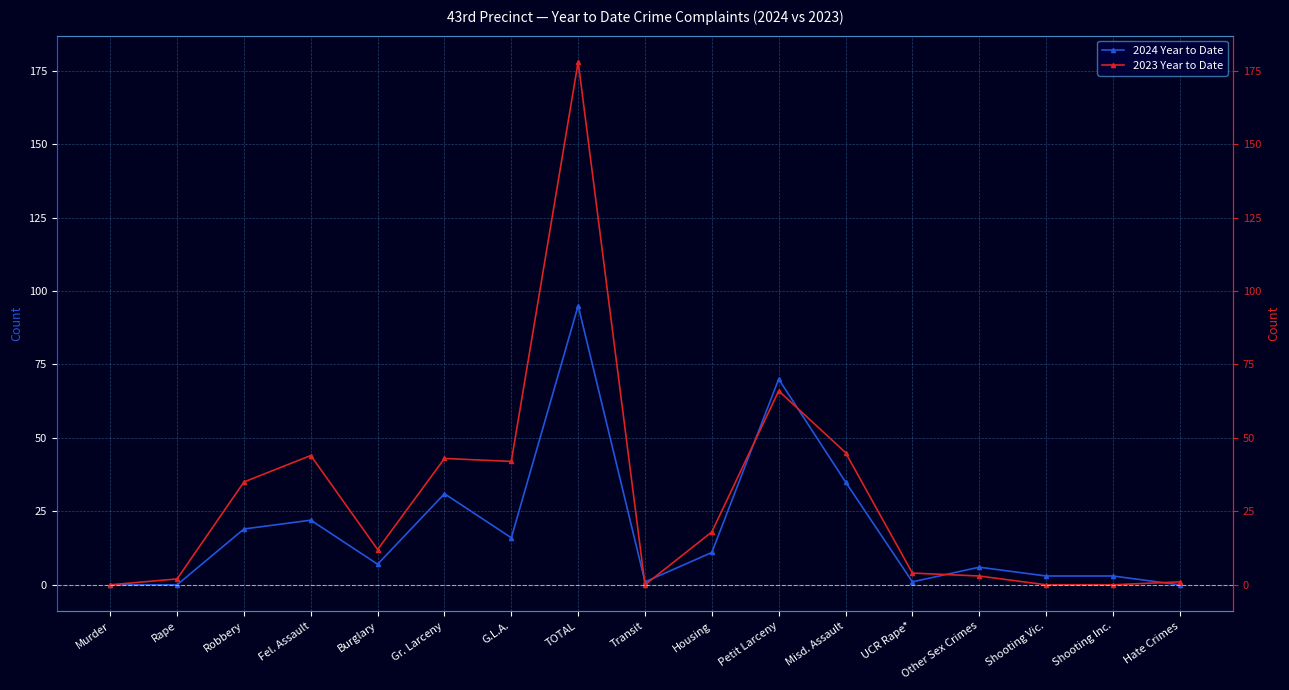

The value of 2023 Year to Date at Other Sex Crimes is 3. True or false?

True